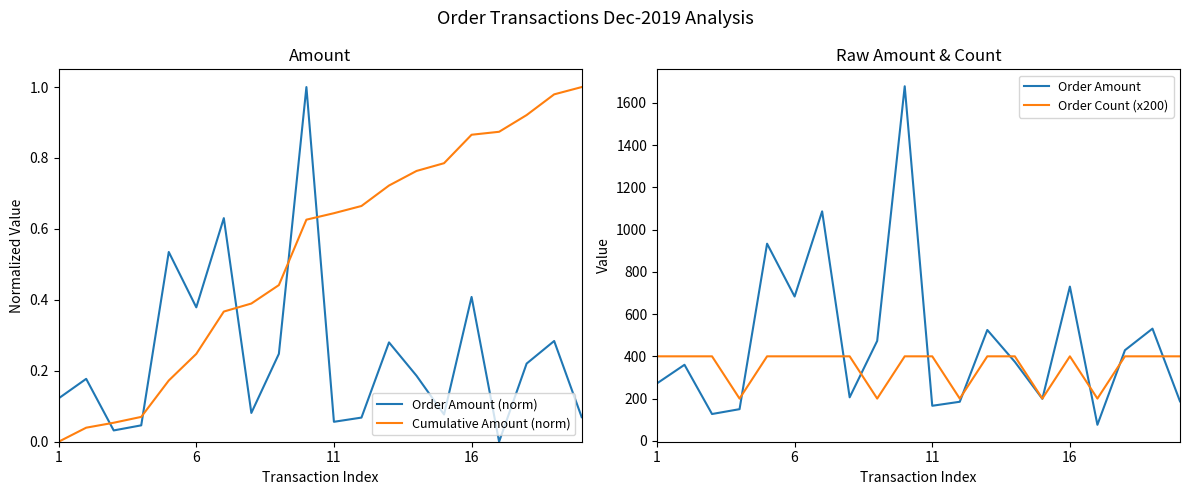

True or false: Cumulative Amount (norm) and Order Count (x200) cross at least once.

False